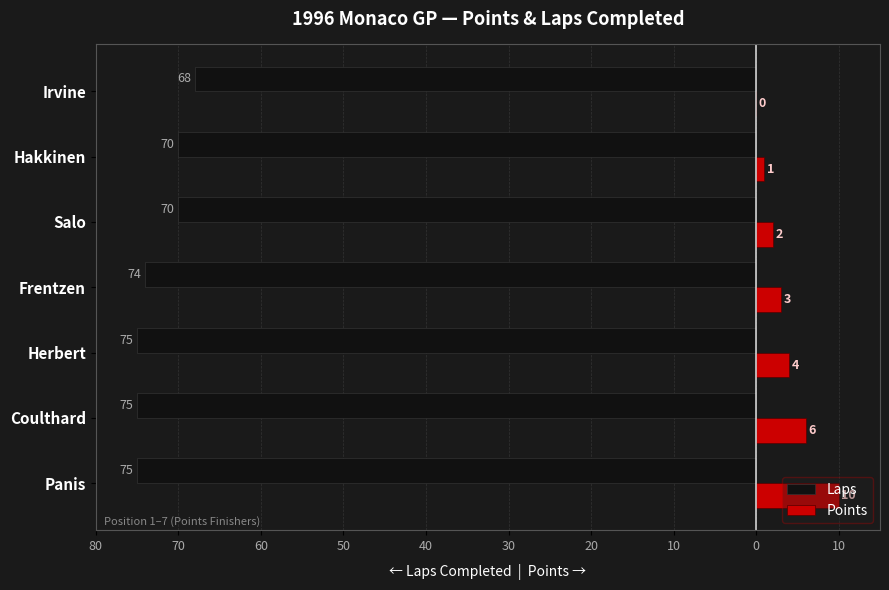

What are all the series names shown in the legend?

Laps, Points